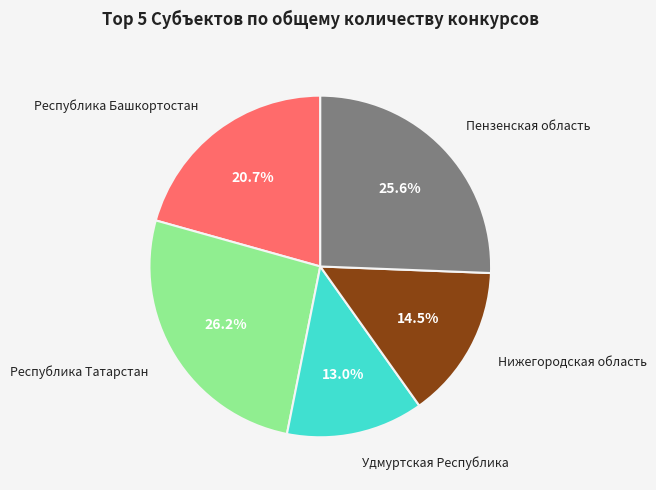

To the nearest percent, what portion does Пензенская область represent?

26%